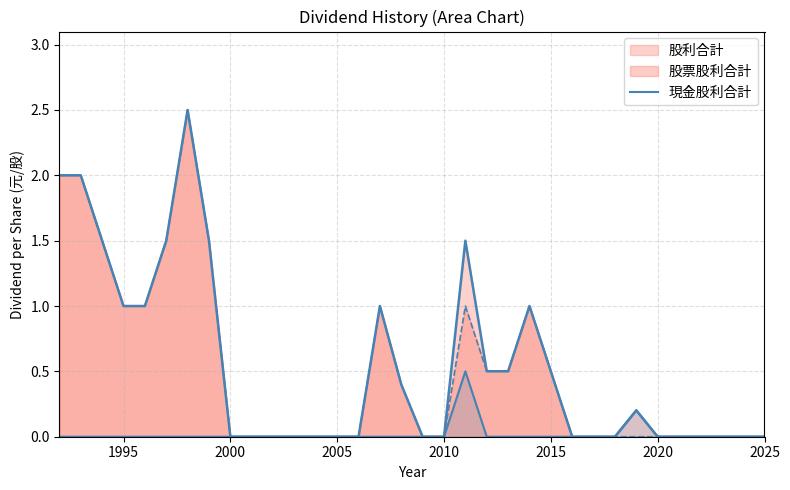

True or false: the data has more than 1 interior local peaks.

True